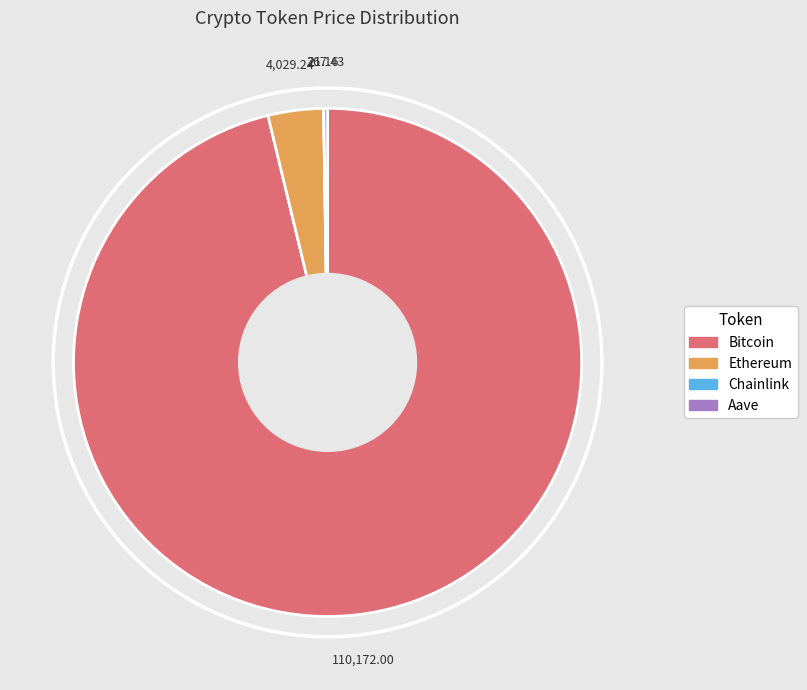

Between Bitcoin and Ethereum, which is larger?

Bitcoin